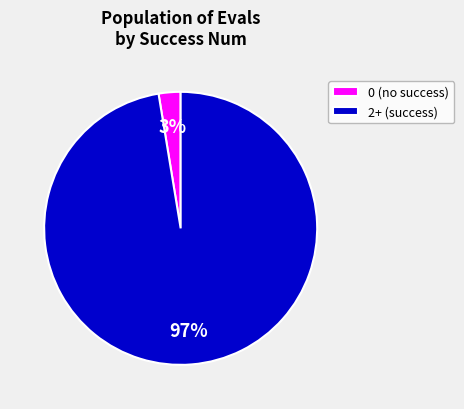

To the nearest percent, what is the average slice percentage?

50%